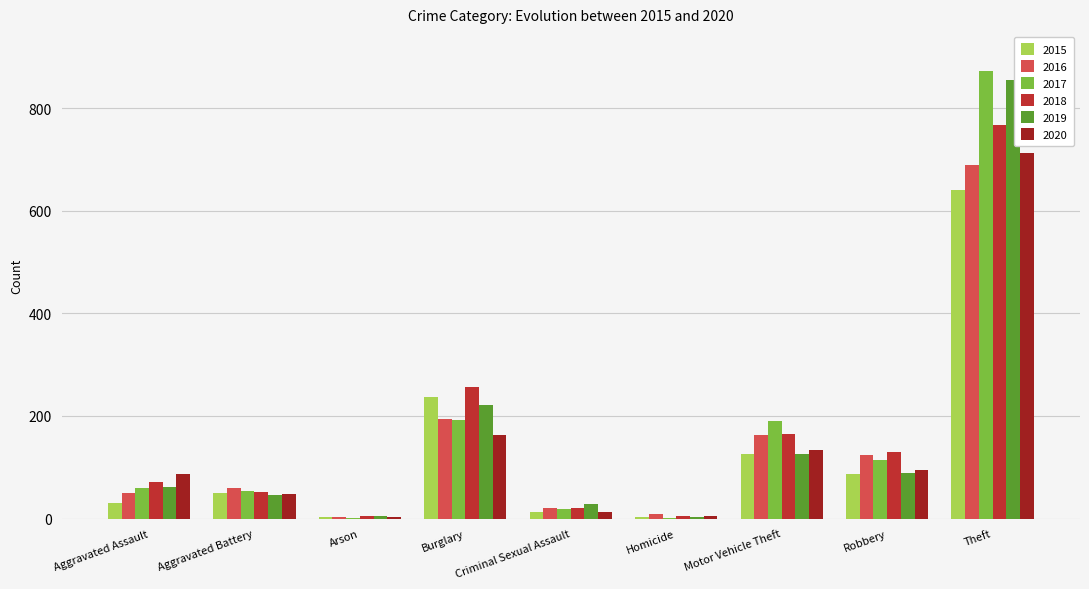

Does the chart contain stacked bars?

No